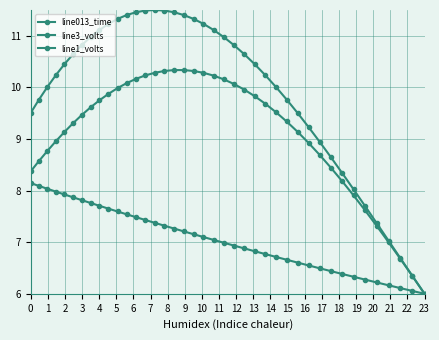

How many series are shown in this chart?

3